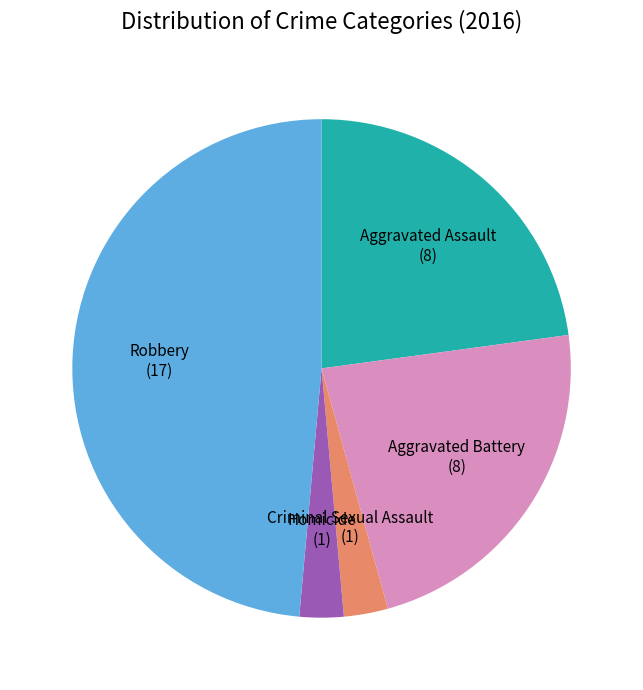

Is the sum of Criminal Sexual Assault (1) and Aggravated Battery (8) greater than half?

No